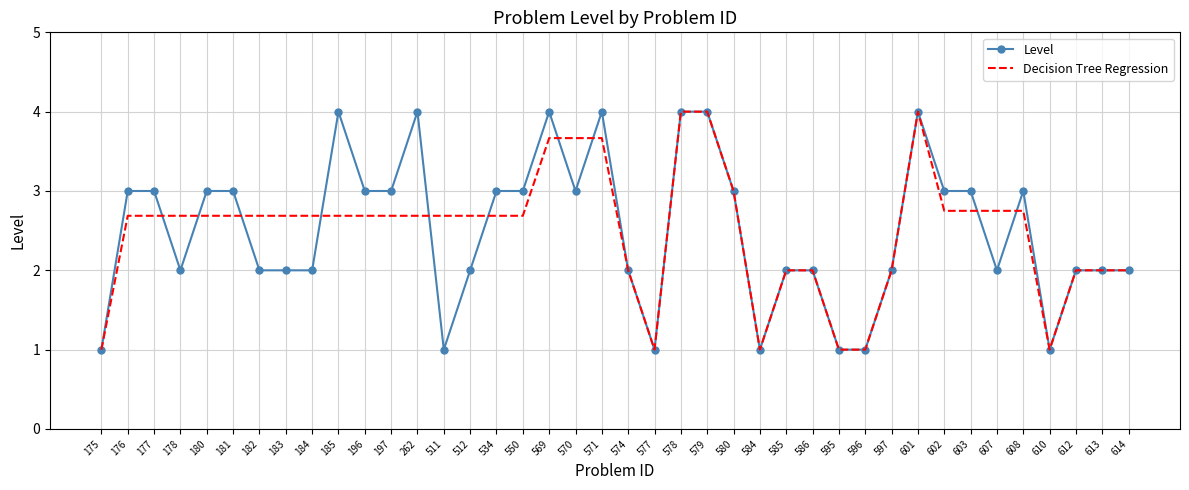

What is the average value of the Decision Tree Regression series?

2.5